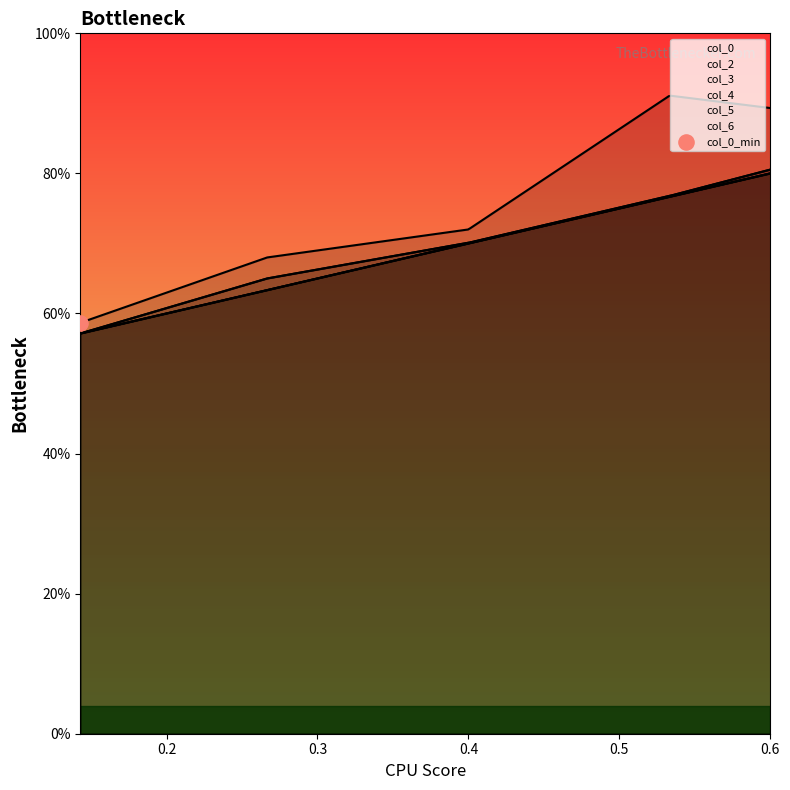

Which series has the largest total across all categories?

col_0